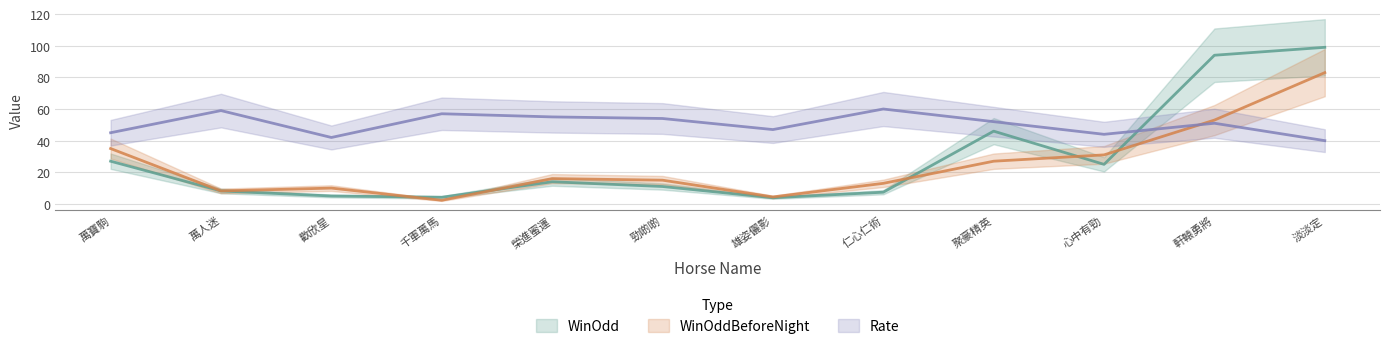

What is the highest value of the Rate series?

60.0